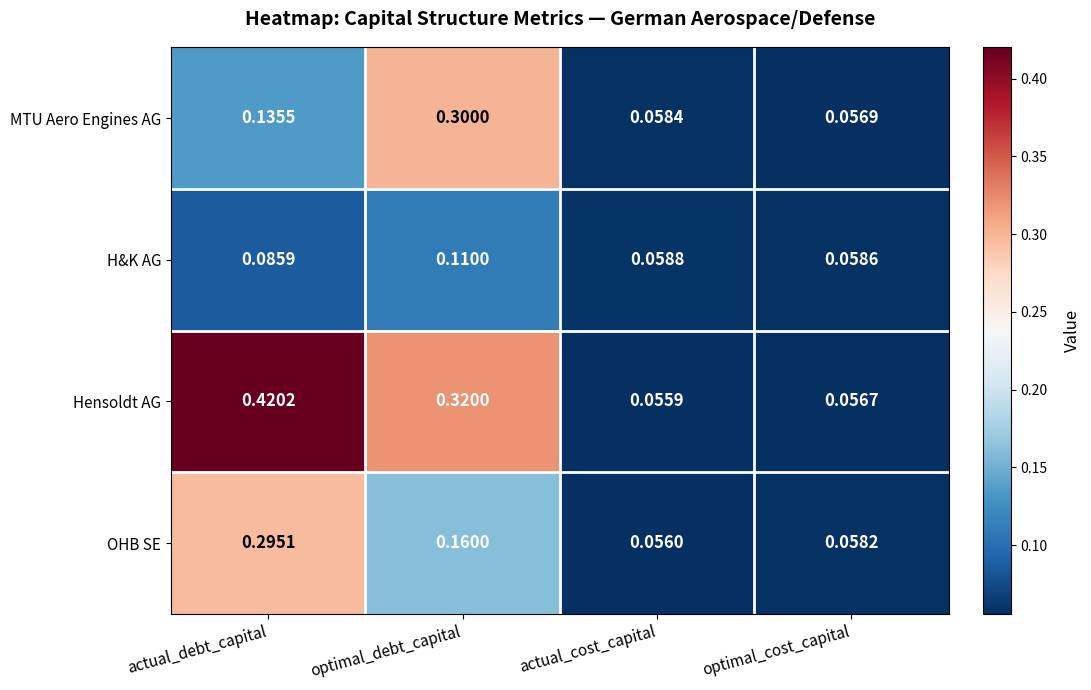

At which category does the chart reach its peak across all series?

actual_debt_capital